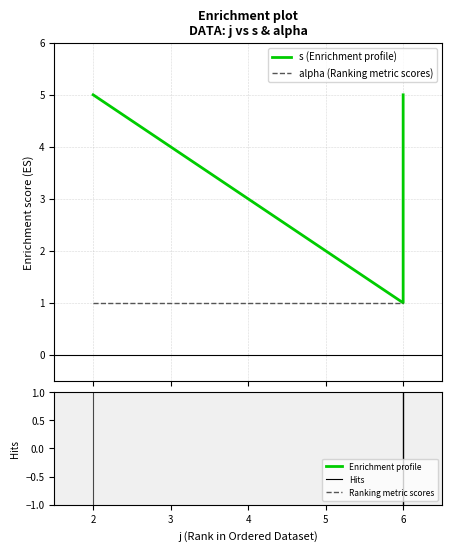

True or false: s (Enrichment profile) has a value of 2 at 6.

False